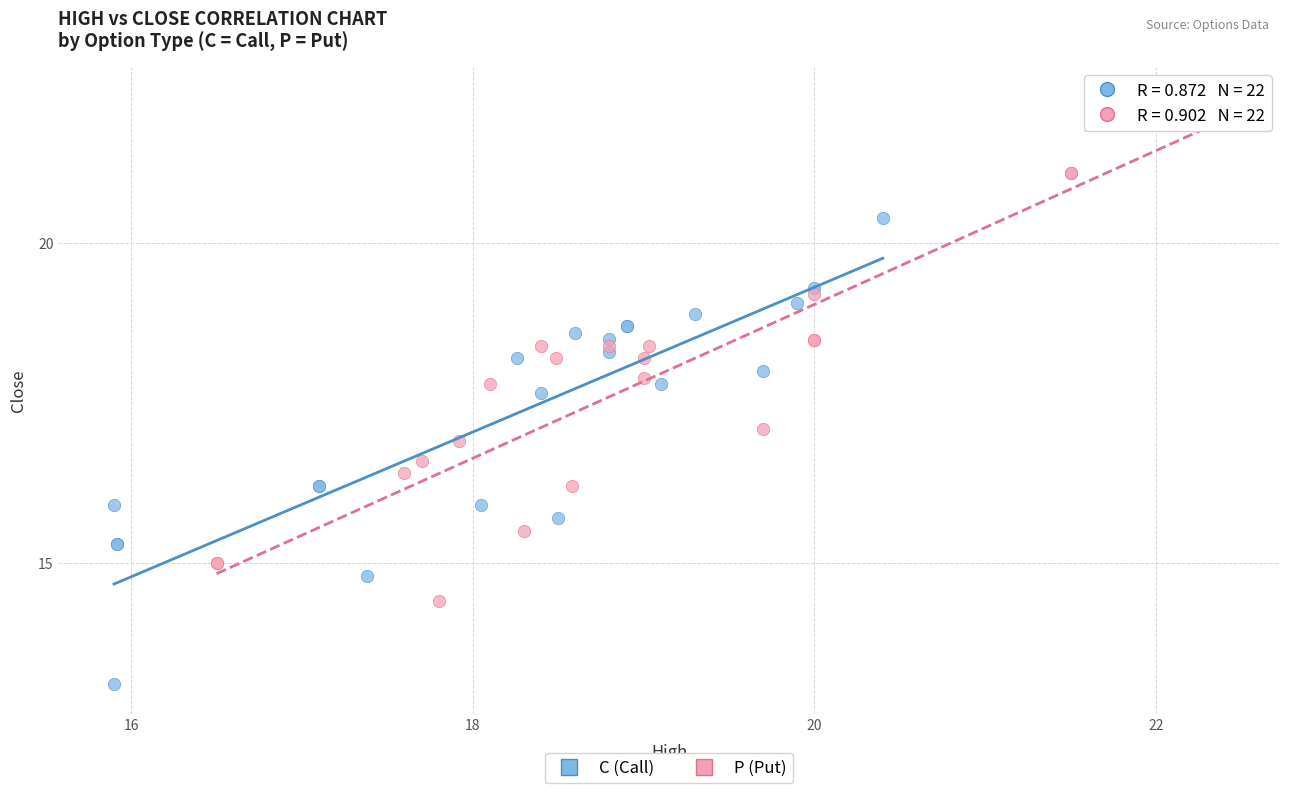

Which series reaches the minimum Y coordinate?

C (Call)